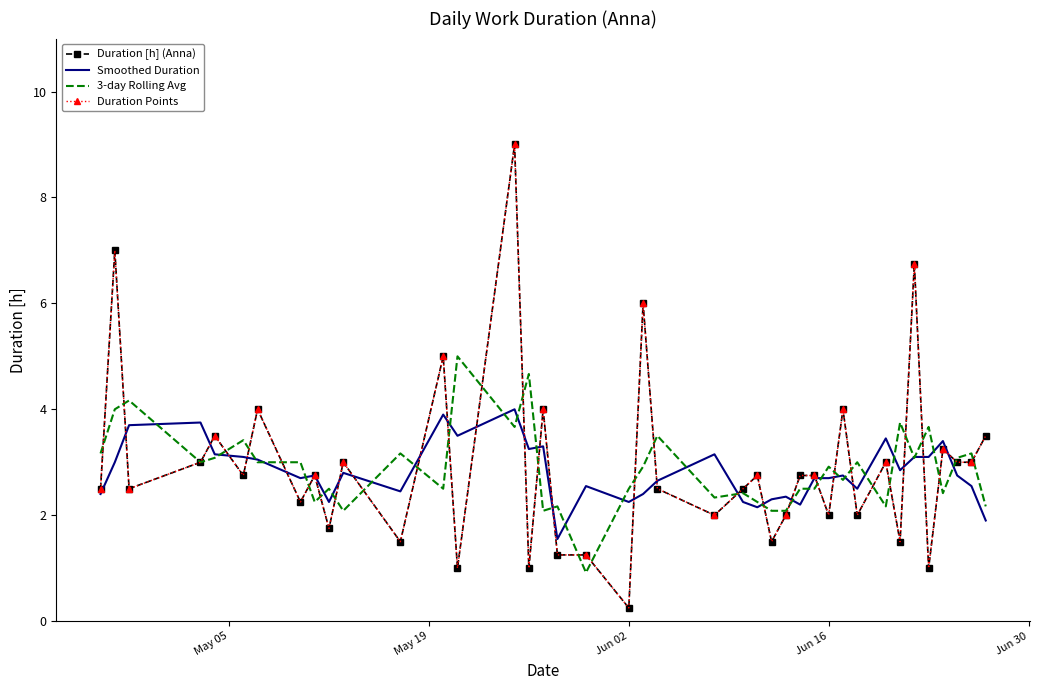

Which series has the largest total across all categories?

Duration [h] (Anna)